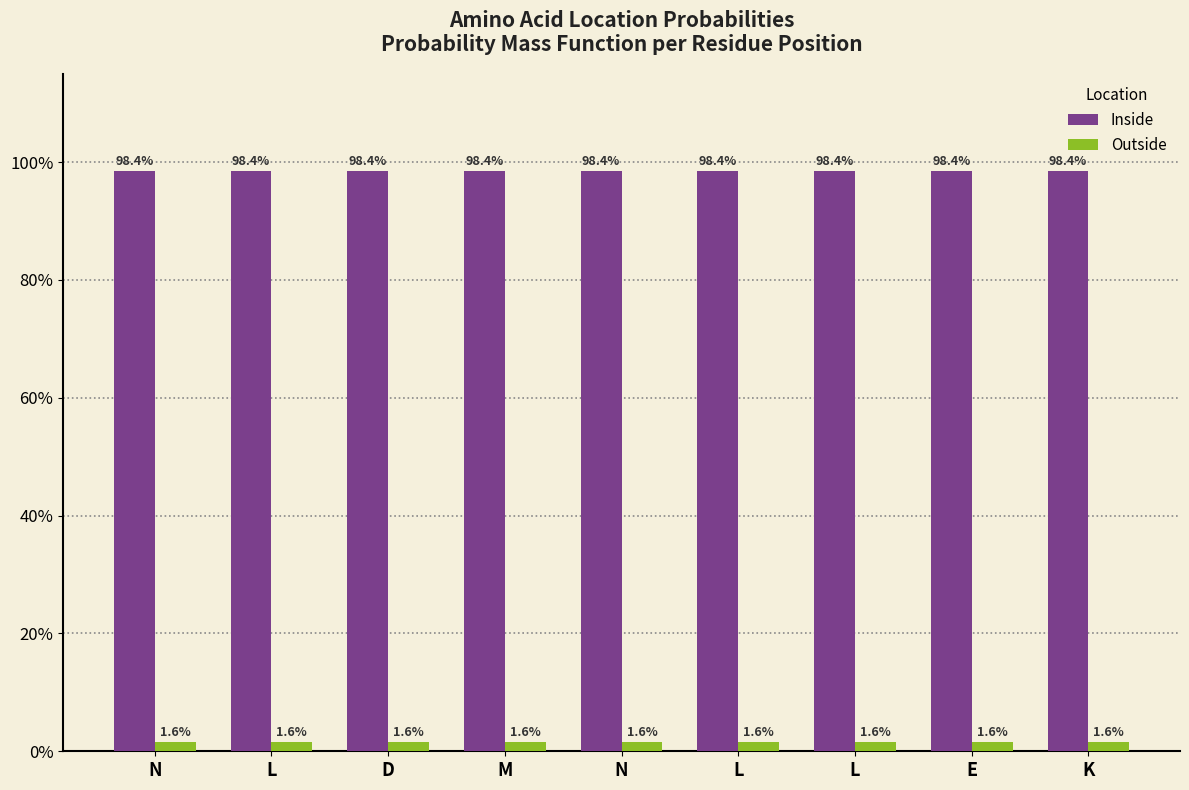

Which series has the largest range (max minus min)?

Inside